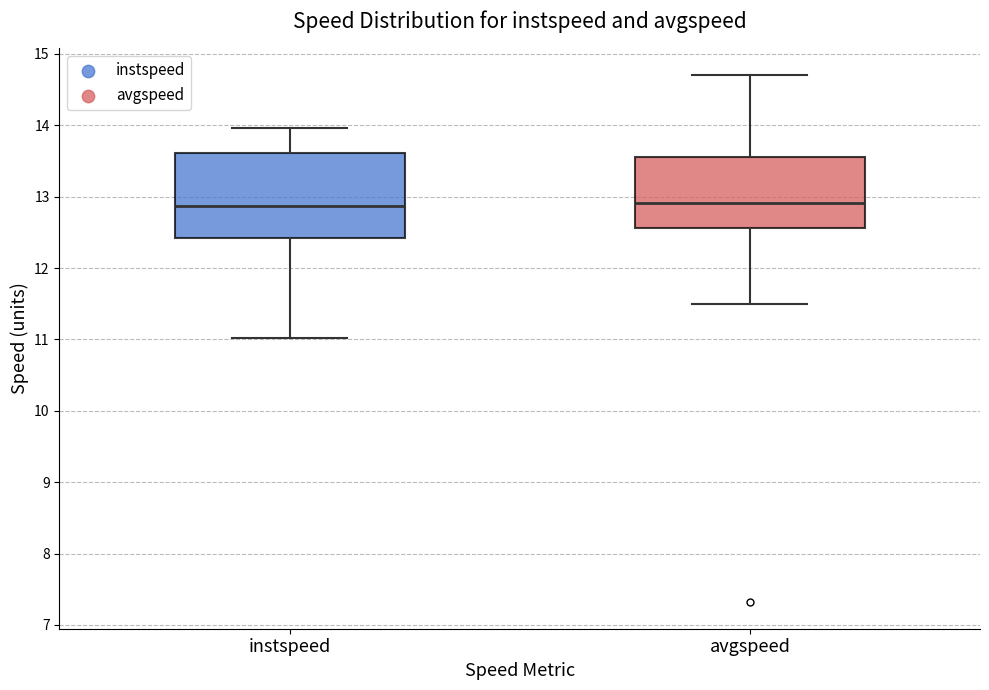

Where is the upper edge of the box for instspeed on the y-axis? The values are not printed on the chart, so give them approximately, as read against the axis.

13.6